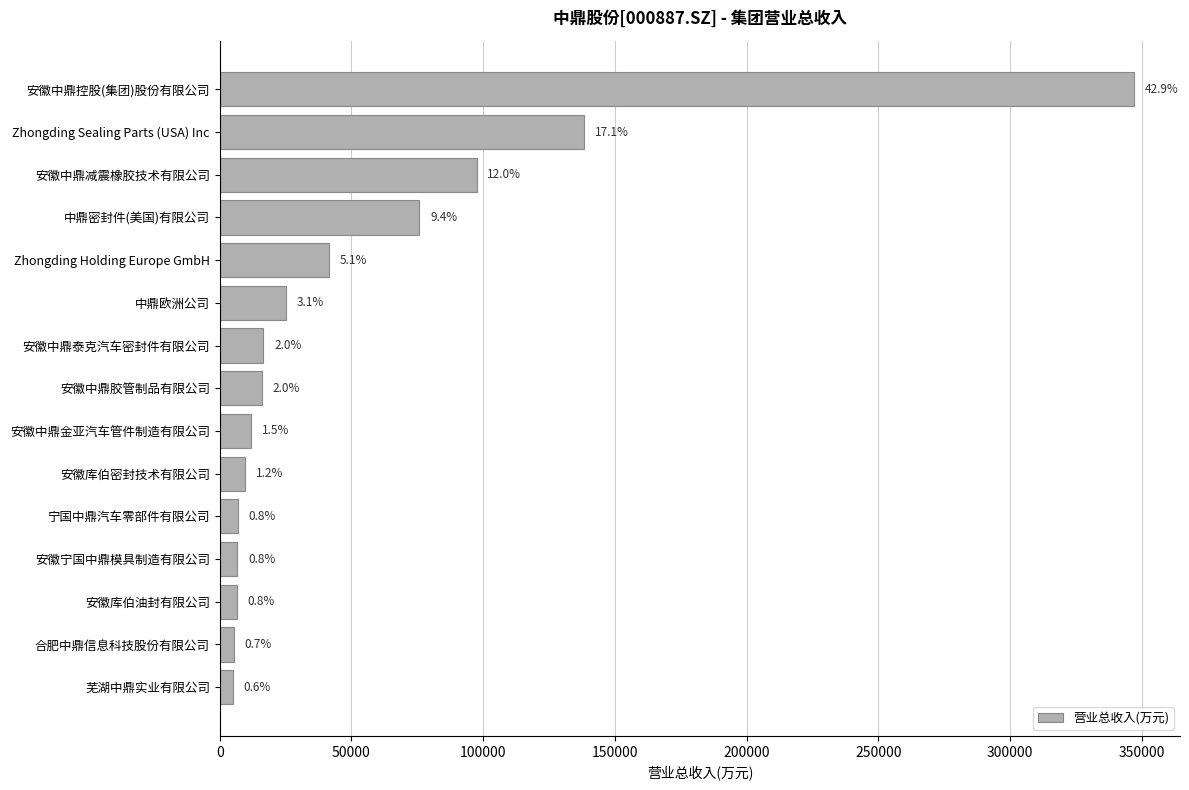

How many bars are there in total?

15